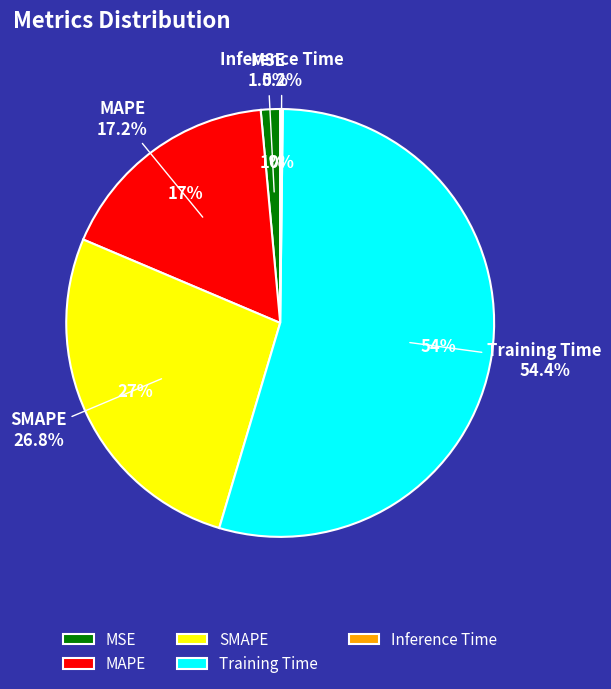

Which category has the biggest portion of the pie?

Training Time